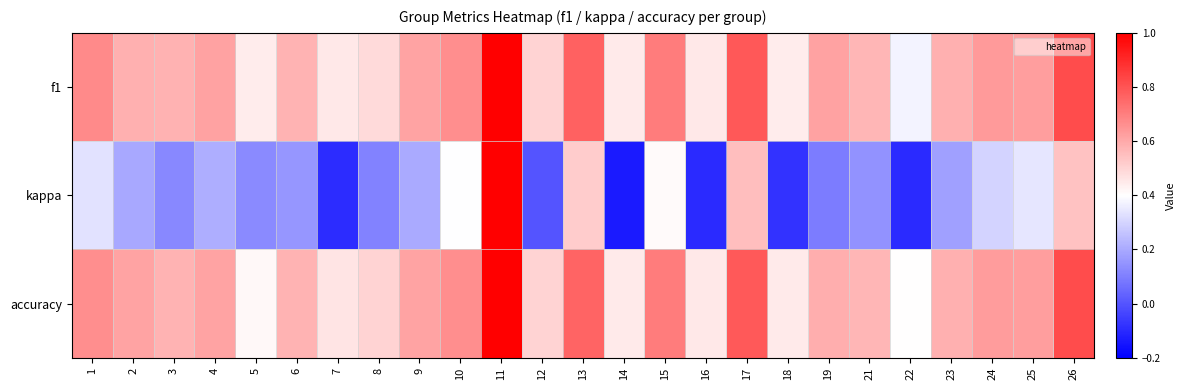

Which series has the widest spread of values?

kappa